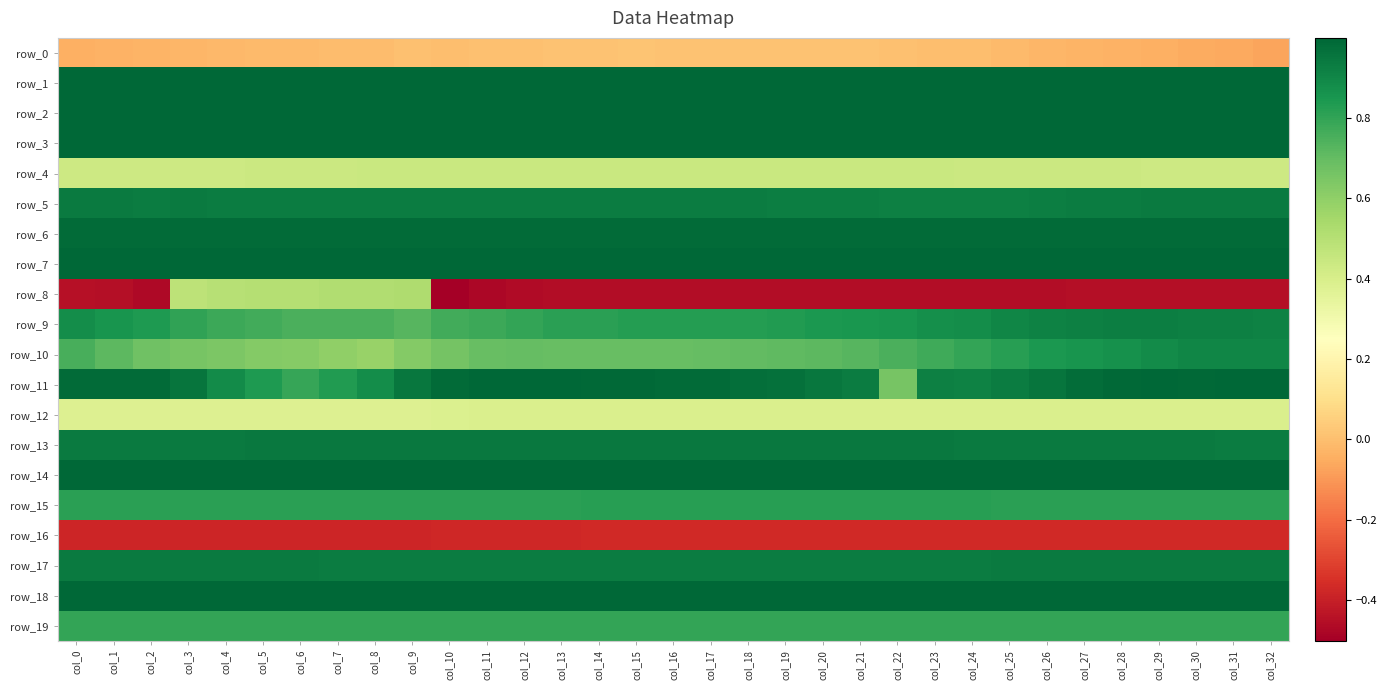

Reading left to right, transcribe all the data shown in this chart.

row_0: -0.0	-0.0	-0.0	-0.0	-0.0	-0.0	-0.0	-0.0	-0.0	0.0	0.0	0.0	0.0	0.0	0.0	0.0	0.0	0.0	0.0	0.0	0.0	0.0	0.0	0.0	-0.0	-0.0	-0.0	-0.0	-0.0	-0.0	-0.1	-0.1	-0.1
row_1: 1.0	1.0	1.0	1.0	1.0	1.0	1.0	1.0	1.0	1.0	1.0	1.0	1.0	1.0	1.0	1.0	1.0	1.0	1.0	1.0	1.0	1.0	1.0	1.0	1.0	1.0	1.0	1.0	1.0	1.0	1.0	1.0	1.0
row_2: 1.0	1.0	1.0	1.0	1.0	1.0	1.0	1.0	1.0	1.0	1.0	1.0	1.0	1.0	1.0	1.0	1.0	1.0	1.0	1.0	1.0	1.0	1.0	1.0	1.0	1.0	1.0	1.0	1.0	1.0	1.0	1.0	1.0
row_3: 1.0	1.0	1.0	1.0	1.0	1.0	1.0	1.0	1.0	1.0	1.0	1.0	1.0	1.0	1.0	1.0	1.0	1.0	1.0	1.0	1.0	1.0	1.0	1.0	1.0	1.0	1.0	1.0	1.0	1.0	1.0	1.0	1.0
row_4: 0.4	0.4	0.4	0.4	0.4	0.4	0.4	0.4	0.4	0.4	0.4	0.4	0.4	0.4	0.4	0.4	0.4	0.4	0.4	0.4	0.4	0.4	0.4	0.4	0.4	0.4	0.4	0.4	0.4	0.4	0.4	0.4	0.4
row_5: 0.9	0.9	0.9	0.9	0.9	0.9	0.9	0.9	0.9	0.9	0.9	0.9	0.9	0.9	0.9	0.9	0.9	0.9	0.9	0.9	0.9	0.9	0.9	0.9	0.9	0.9	0.9	0.9	0.9	0.9	0.9	0.9	0.9
row_6: 1.0	1.0	1.0	1.0	1.0	1.0	1.0	1.0	1.0	1.0	1.0	1.0	1.0	1.0	1.0	1.0	1.0	1.0	1.0	1.0	1.0	1.0	1.0	1.0	1.0	1.0	1.0	1.0	1.0	1.0	1.0	1.0	1.0
row_7: 1.0	1.0	1.0	1.0	1.0	1.0	1.0	1.0	1.0	1.0	1.0	1.0	1.0	1.0	1.0	1.0	1.0	1.0	1.0	1.0	1.0	1.0	1.0	1.0	1.0	1.0	1.0	1.0	1.0	1.0	1.0	1.0	1.0
row_8: -0.4	-0.5	-0.5	0.5	0.5	0.5	0.5	0.5	0.5	0.5	-0.5	-0.5	-0.5	-0.5	-0.5	-0.5	-0.5	-0.5	-0.5	-0.5	-0.5	-0.5	-0.5	-0.5	-0.5	-0.5	-0.5	-0.5	-0.5	-0.5	-0.5	-0.5	-0.5
row_9: 0.9	0.9	0.8	0.8	0.8	0.8	0.8	0.7	0.7	0.7	0.8	0.8	0.8	0.8	0.8	0.8	0.8	0.8	0.8	0.8	0.8	0.9	0.9	0.9	0.9	0.9	0.9	0.9	0.9	0.9	0.9	0.9	0.9
row_10: 0.8	0.7	0.7	0.7	0.6	0.6	0.6	0.6	0.6	0.6	0.7	0.7	0.7	0.7	0.7	0.7	0.7	0.7	0.7	0.7	0.7	0.7	0.7	0.8	0.8	0.8	0.8	0.9	0.9	0.9	0.9	0.9	0.9
row_11: 1.0	1.0	1.0	1.0	0.9	0.8	0.8	0.8	0.9	0.9	1.0	1.0	1.0	1.0	1.0	1.0	1.0	1.0	1.0	1.0	0.9	0.9	0.7	0.9	0.9	0.9	1.0	1.0	1.0	1.0	1.0	1.0	1.0
row_12: 0.4	0.4	0.4	0.4	0.4	0.4	0.4	0.4	0.4	0.4	0.4	0.4	0.4	0.4	0.4	0.4	0.4	0.4	0.4	0.4	0.4	0.4	0.4	0.4	0.4	0.4	0.4	0.4	0.4	0.4	0.4	0.4	0.4
row_13: 0.9	0.9	0.9	0.9	0.9	0.9	0.9	0.9	0.9	0.9	0.9	0.9	0.9	0.9	0.9	0.9	0.9	0.9	0.9	0.9	0.9	0.9	0.9	0.9	0.9	0.9	0.9	0.9	0.9	0.9	0.9	0.9	0.9
row_14: 1.0	1.0	1.0	1.0	1.0	1.0	1.0	1.0	1.0	1.0	1.0	1.0	1.0	1.0	1.0	1.0	1.0	1.0	1.0	1.0	1.0	1.0	1.0	1.0	1.0	1.0	1.0	1.0	1.0	1.0	1.0	1.0	1.0
row_15: 0.8	0.8	0.8	0.8	0.8	0.8	0.8	0.8	0.8	0.8	0.8	0.8	0.8	0.8	0.8	0.8	0.8	0.8	0.8	0.8	0.8	0.8	0.8	0.8	0.8	0.8	0.8	0.8	0.8	0.8	0.8	0.8	0.8
row_16: -0.4	-0.4	-0.4	-0.4	-0.4	-0.4	-0.4	-0.4	-0.4	-0.4	-0.4	-0.4	-0.4	-0.4	-0.4	-0.4	-0.4	-0.4	-0.4	-0.4	-0.4	-0.4	-0.4	-0.4	-0.4	-0.4	-0.4	-0.4	-0.4	-0.4	-0.4	-0.4	-0.4
row_17: 0.9	0.9	0.9	0.9	0.9	0.9	0.9	0.9	0.9	0.9	0.9	0.9	0.9	0.9	0.9	0.9	0.9	0.9	0.9	0.9	0.9	0.9	0.9	0.9	0.9	0.9	0.9	0.9	0.9	0.9	0.9	0.9	0.9
row_18: 1.0	1.0	1.0	1.0	1.0	1.0	1.0	1.0	1.0	1.0	1.0	1.0	1.0	1.0	1.0	1.0	1.0	1.0	1.0	1.0	1.0	1.0	1.0	1.0	1.0	1.0	1.0	1.0	1.0	1.0	1.0	1.0	1.0
row_19: 0.8	0.8	0.8	0.8	0.8	0.8	0.8	0.8	0.8	0.8	0.8	0.8	0.8	0.8	0.8	0.8	0.8	0.8	0.8	0.8	0.8	0.8	0.8	0.8	0.8	0.8	0.8	0.8	0.8	0.8	0.8	0.8	0.8